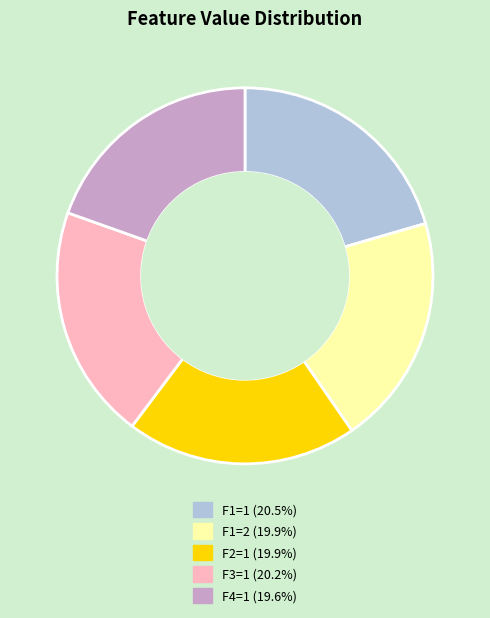

Is there any slice that represents more than half of the pie?

No